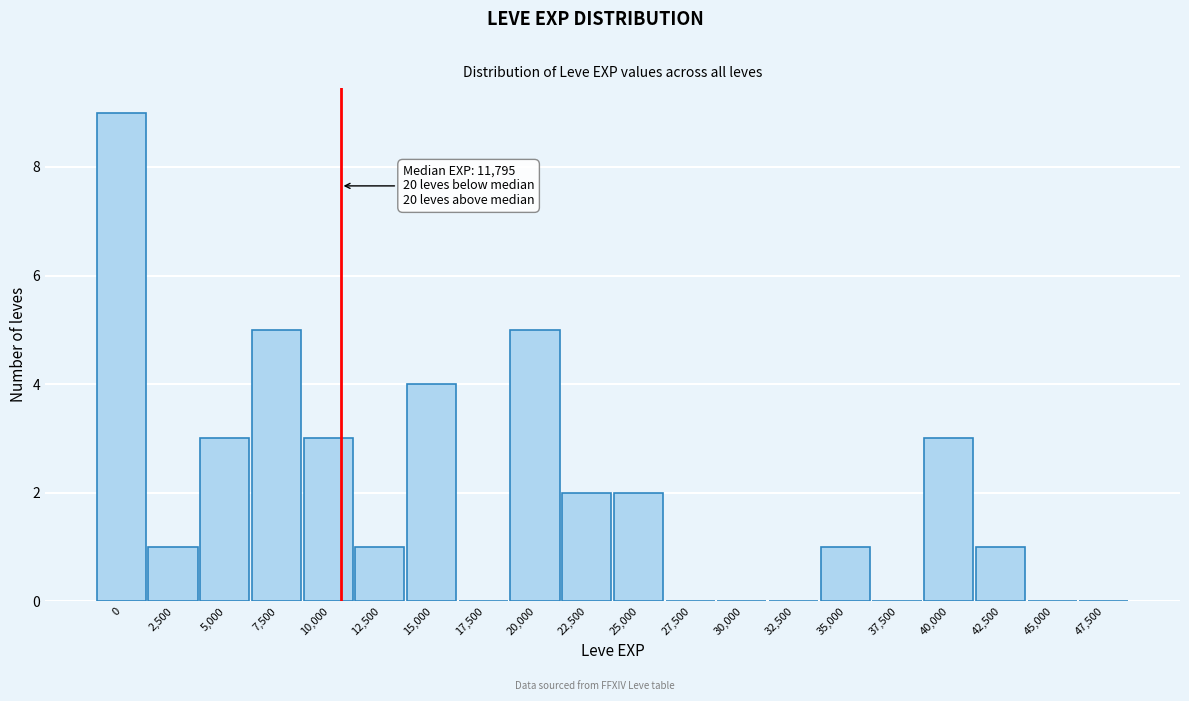

Reading right to left, transcribe all the data shown in this chart.

47,500=0	45,000=0	42,500=1	40,000=3	37,500=0	35,000=1	32,500=0	30,000=0	27,500=0	25,000=2	22,500=2	20,000=5	17,500=0	15,000=4	12,500=1	10,000=3	7,500=5	5,000=3	2,500=1	0=9